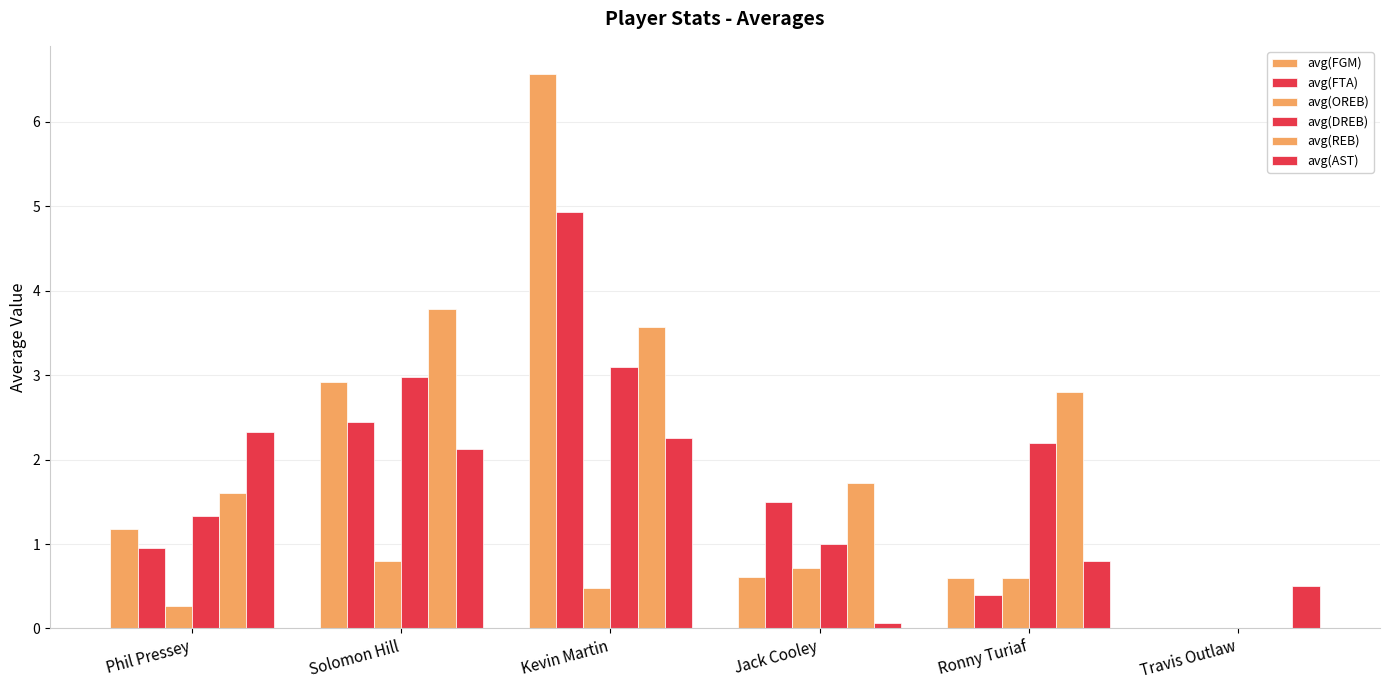

Are the bars grouped side by side (vs. stacked)?

Yes